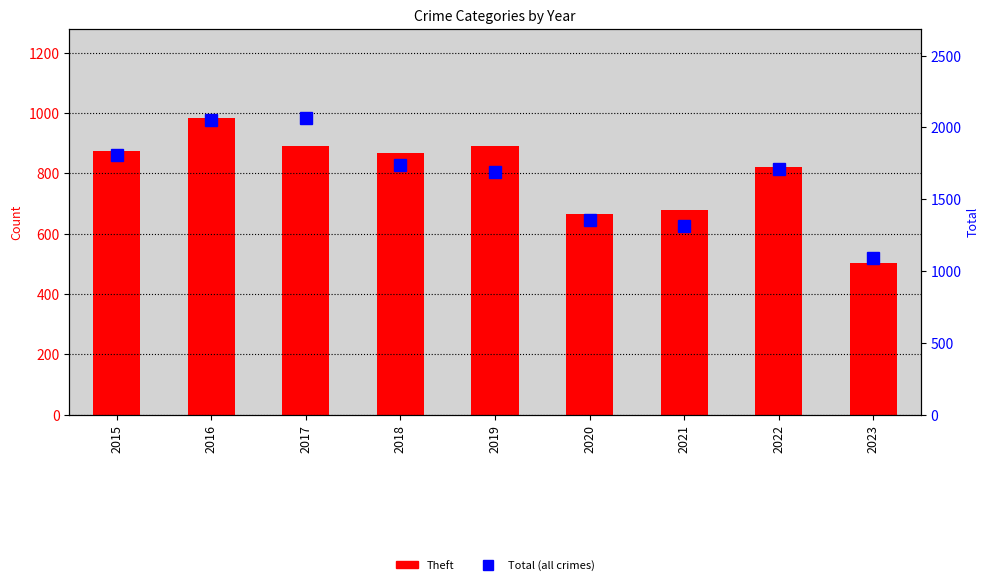

The value of Motor Vehicle Theft at 2020 is 133. True or false?

False